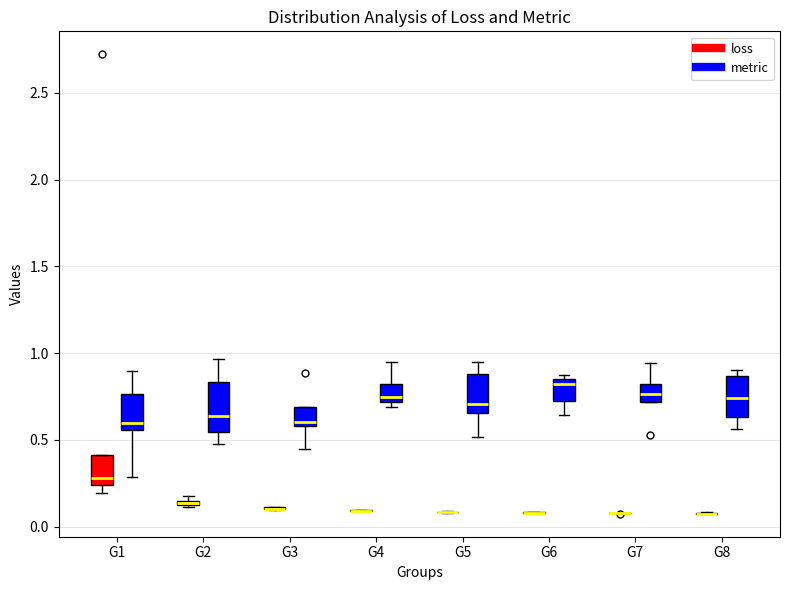

Where does the lower whisker of the box for G2 (metric) end on the y-axis? The values are not printed on the chart, so give them approximately, as read against the axis.

0.50